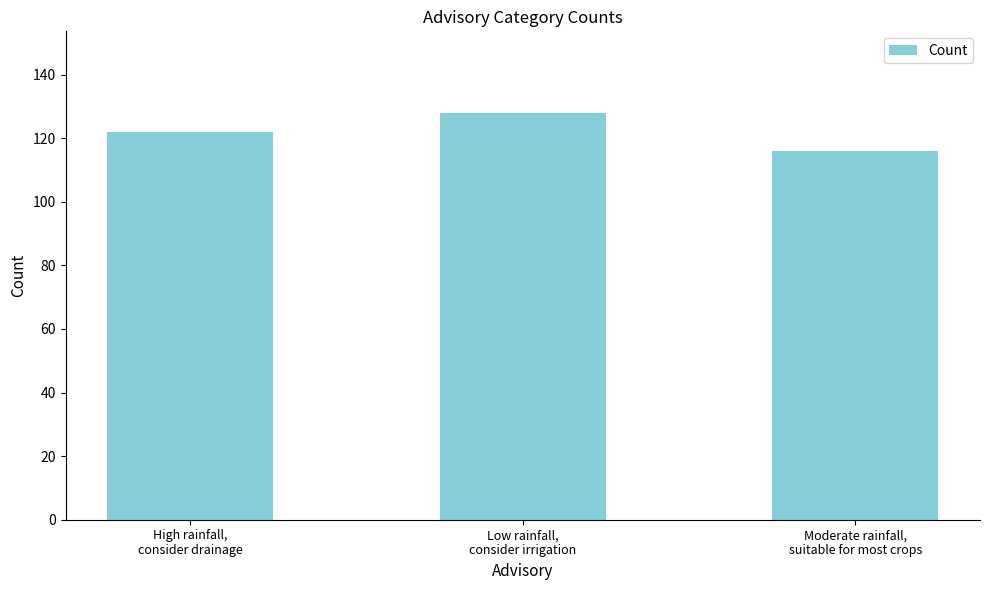

What is the difference between the maximum and minimum values?

12